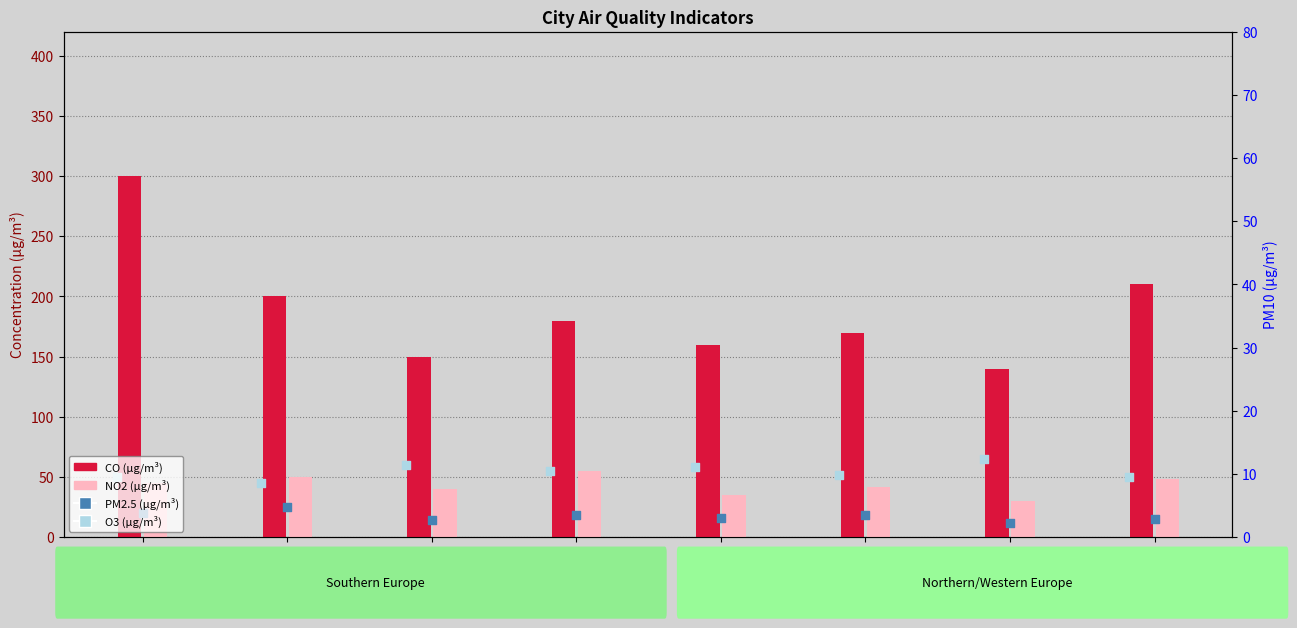

Is the value of PM2.5 (µg/m³) at Rome greater than the value of O3 (µg/m³) at Barcelona?

No